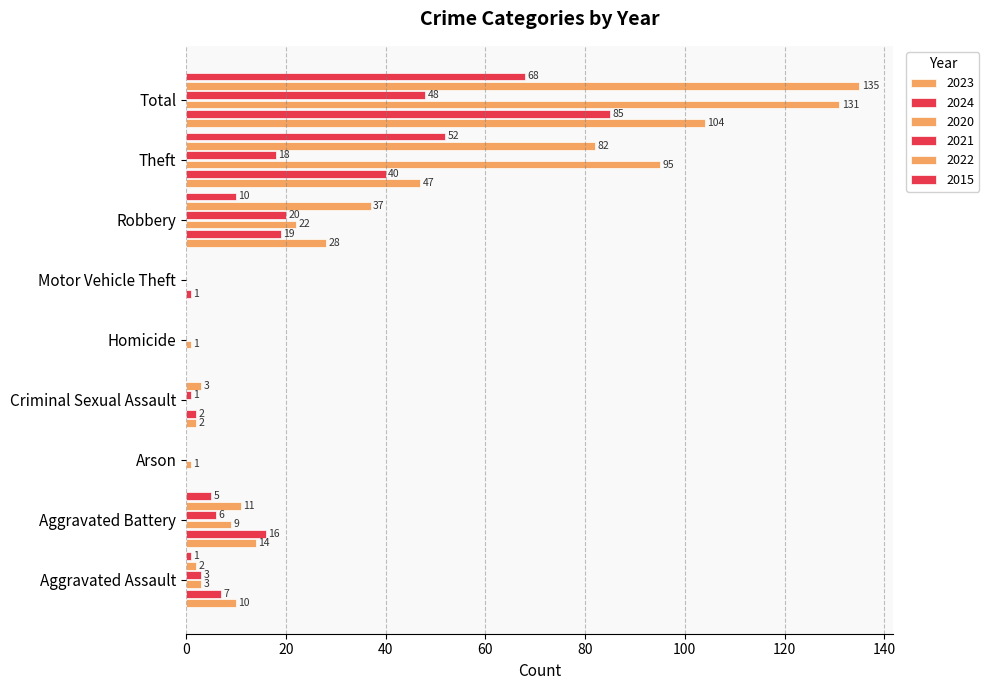

What is the average value of the 2024 series?

19